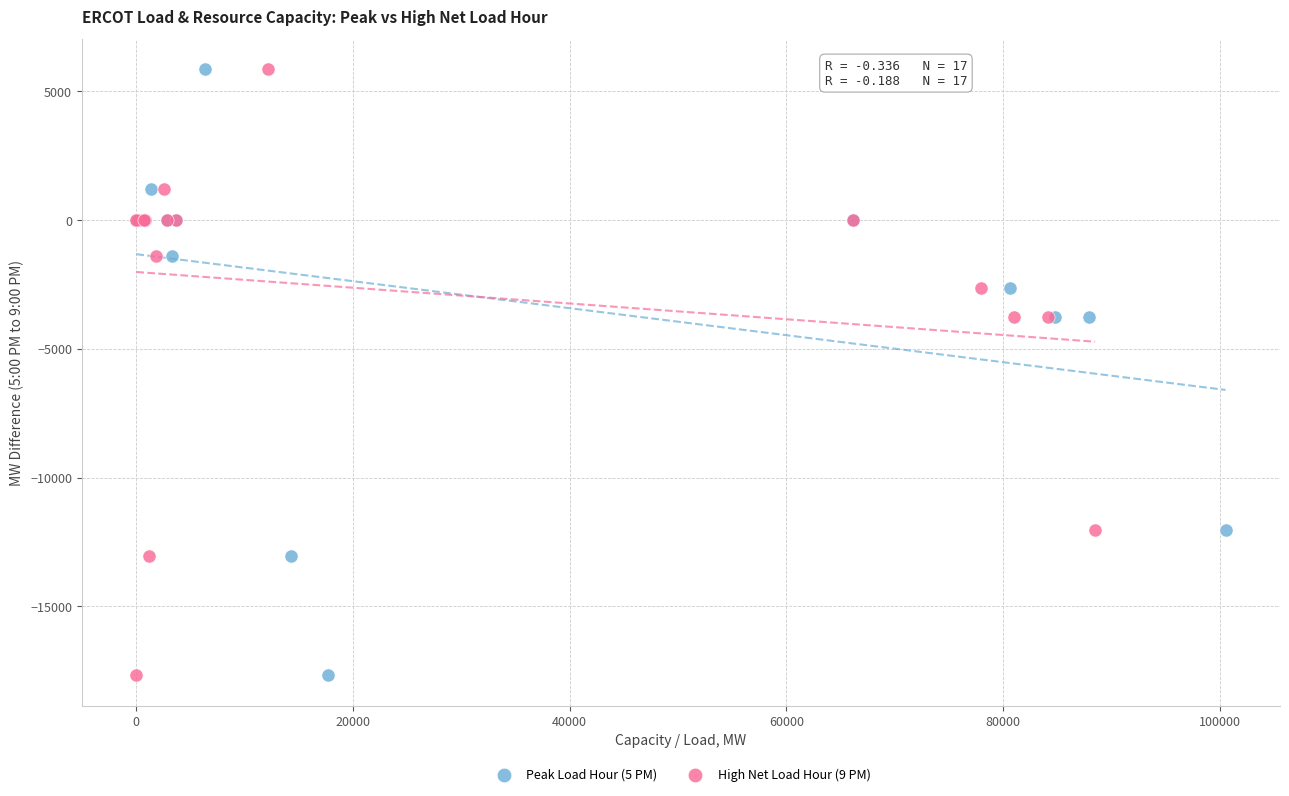

What are all the series names shown in the legend?

Peak Load Hour (5 PM), High Net Load Hour (9 PM)